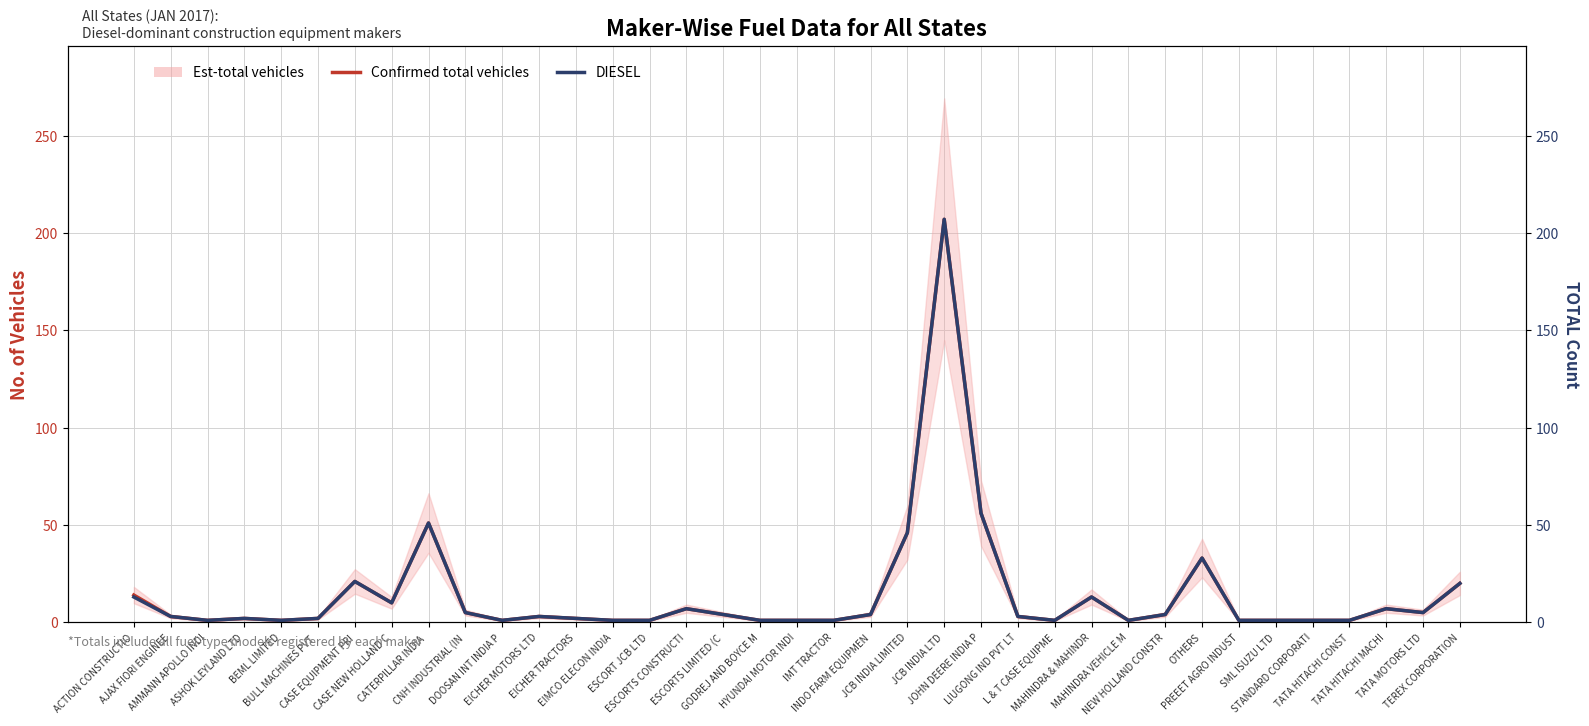

Reading left to right, what are all the values shown in this chart?

Confirmed total vehicles: 14	3	1	2	1	2	21	10	51	5	1	3	2	1	1	7	4	1	1	1	4	46	207	56	3	1	13	1	4	33	1	1	1	1	7	5	20
DIESEL: 13	3	1	2	1	2	21	10	51	5	1	3	2	1	1	7	4	1	1	1	4	46	207	56	3	1	13	1	4	33	1	1	1	1	7	5	20